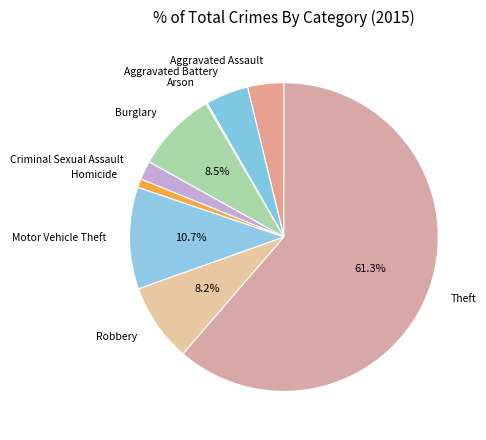

Which has a higher value, Theft or Burglary?

Theft